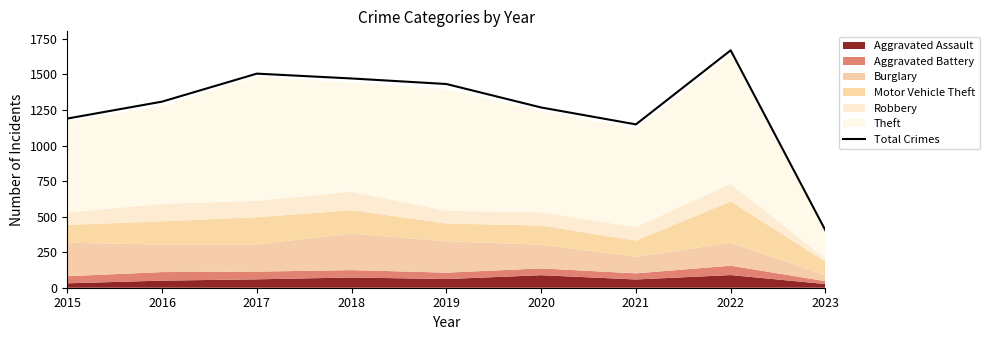

List the labels in order of value, largest first.

2022, 2017, 2018, 2019, 2016, 2020, 2015, 2021, 2023